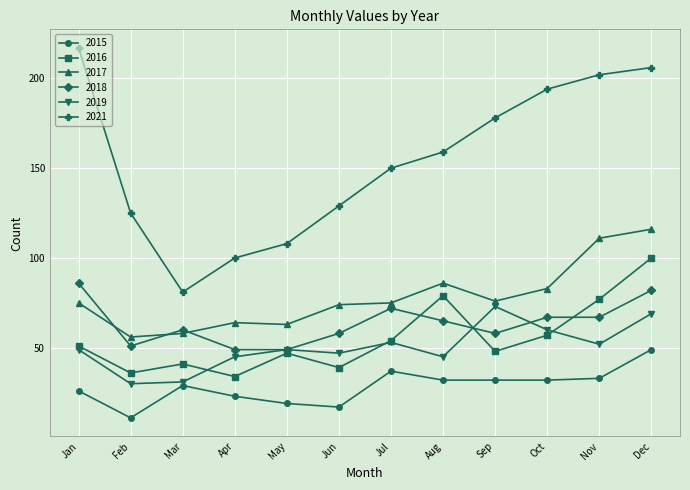

Is it true that 2019 equals 123 at Dec?

False